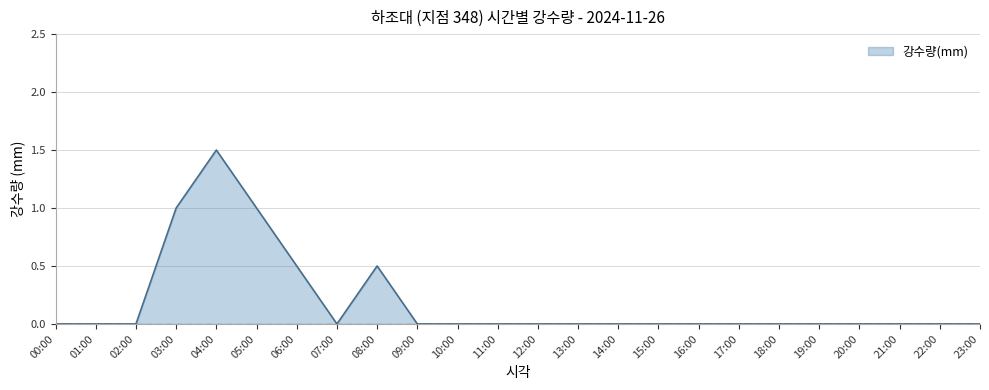

What is the difference between the maximum and minimum values?

1.5